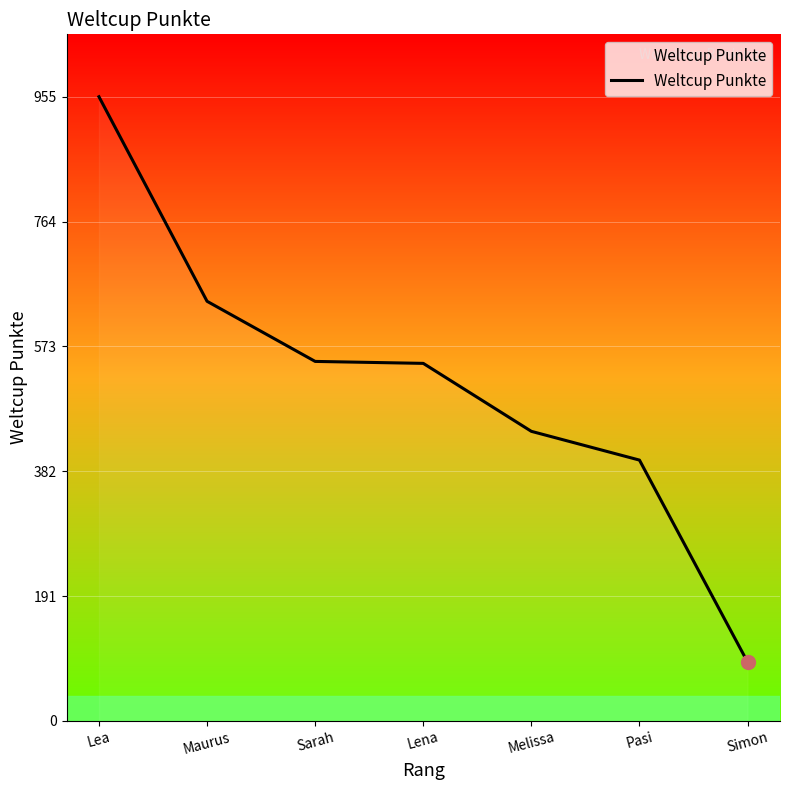

What value does the data have at Sarah?

550